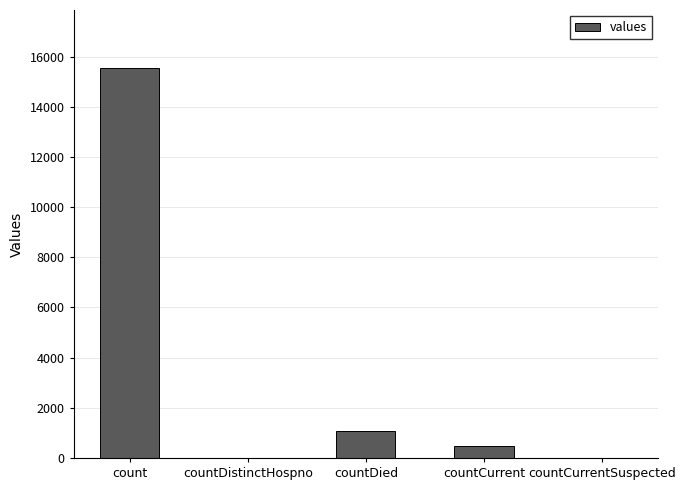

True or false: the data shows -6012 at countCurrentSuspected.

False